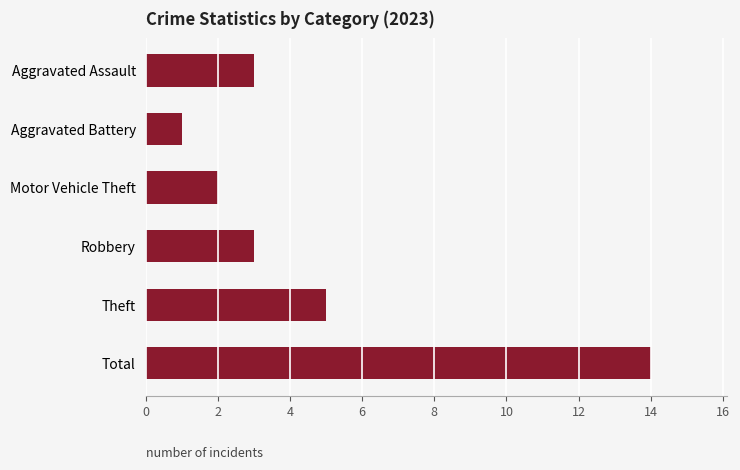

Between Theft and Motor Vehicle Theft, which is larger?

Theft